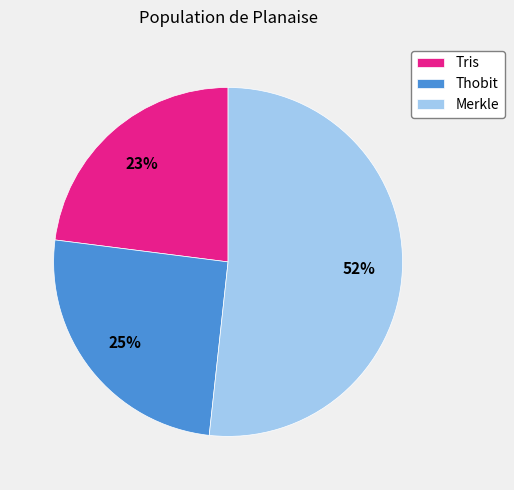

Does any single category account for the majority?

Yes